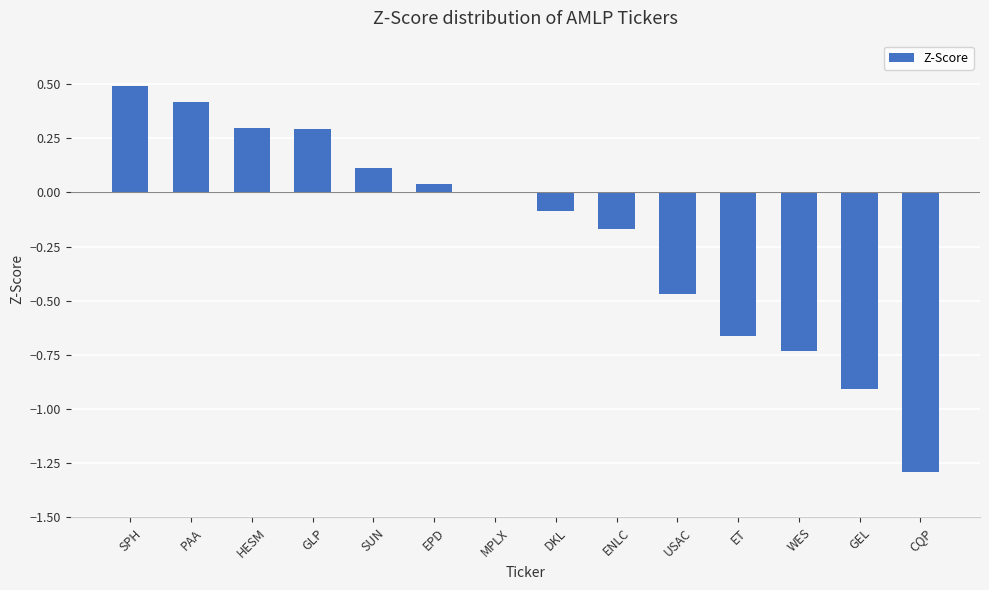

Between ET and DKL, which is larger?

DKL